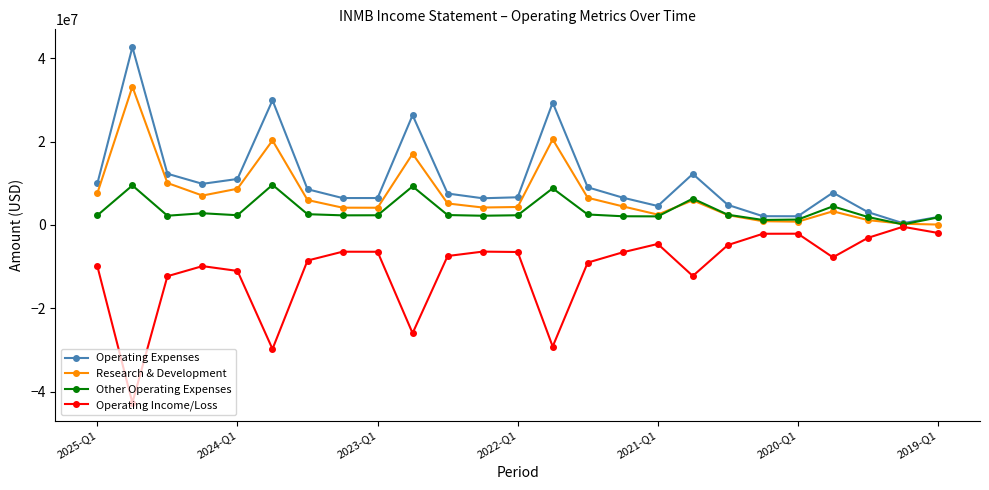

List the series in order of their peak value, highest first.

Operating Expenses, Research & Development, Other Operating Expenses, Operating Income/Loss